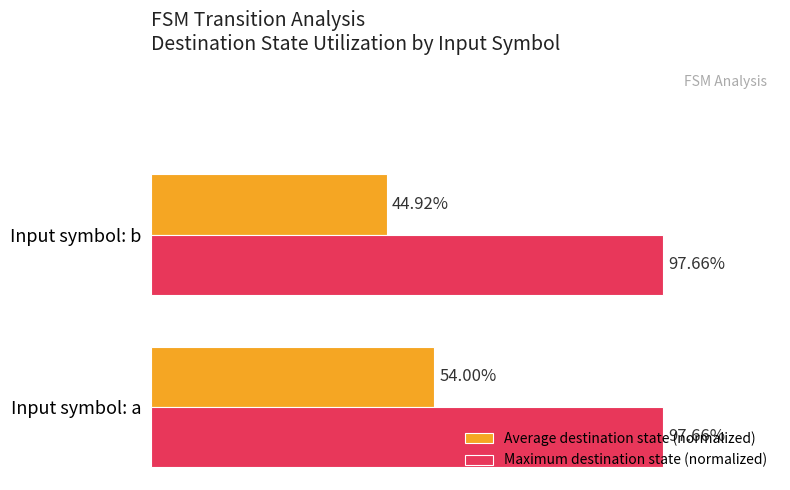

Between Input symbol: a and Input symbol: b, which series saw the biggest shift?

Average destination state (normalized)